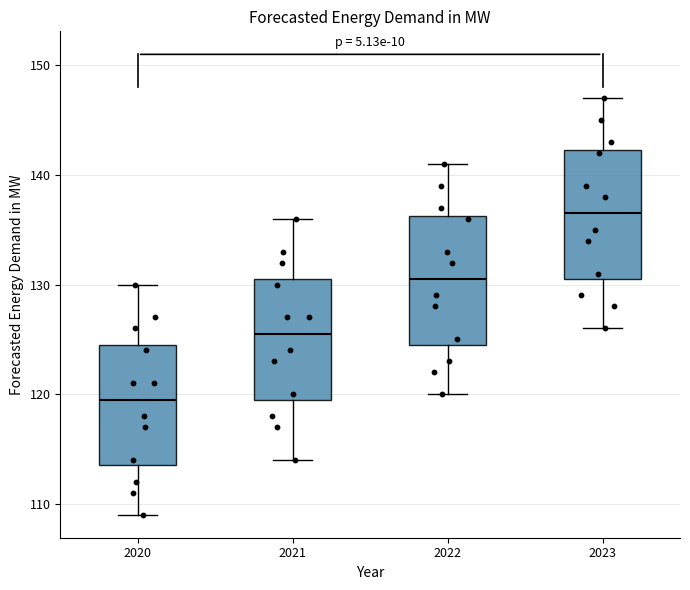

Which box has the lowest median line?

2020